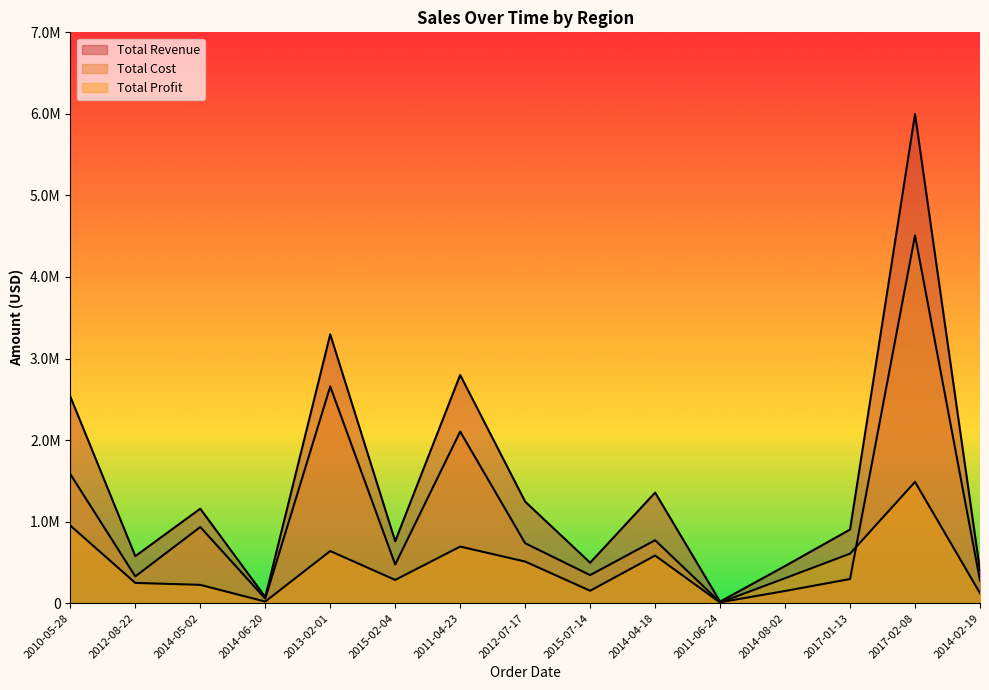

Which series changed the most between 2010-05-28 and 2015-07-14?

Total Revenue